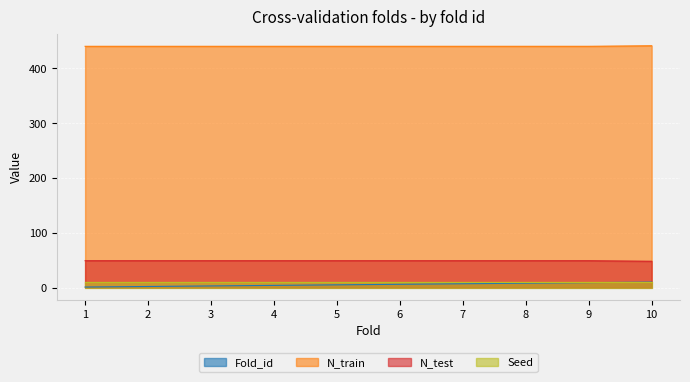

What is the highest value of the N_test series?

49